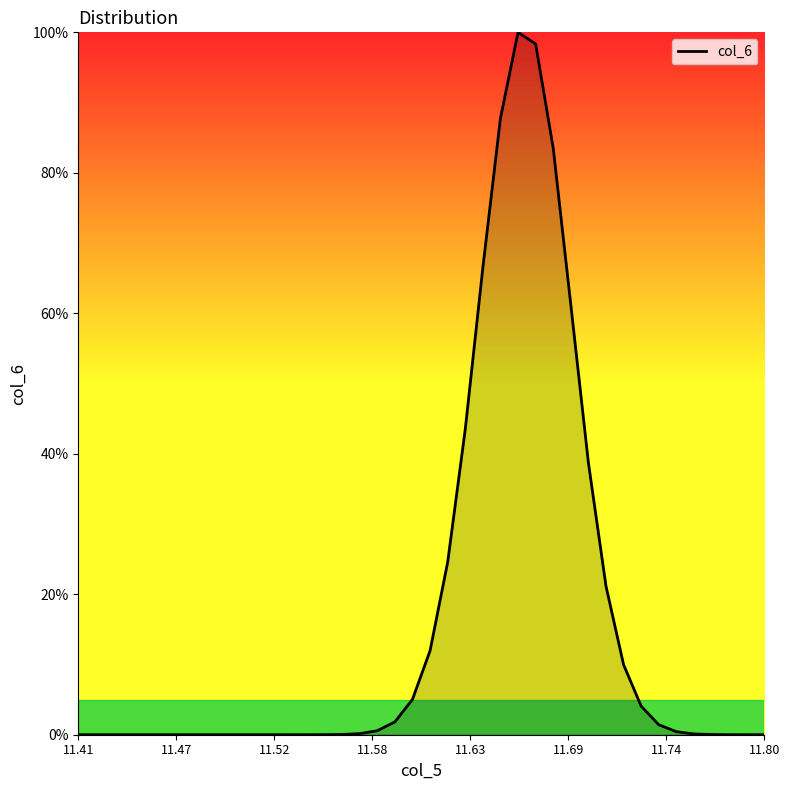

What is the greatest value displayed?

100.0